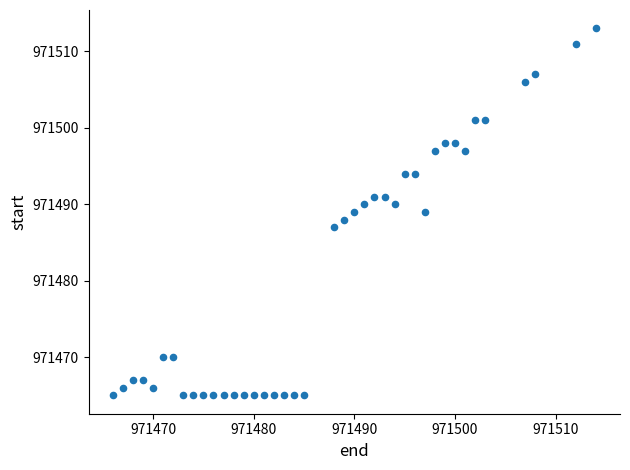

What is the range of Y values (max minus min)?

48